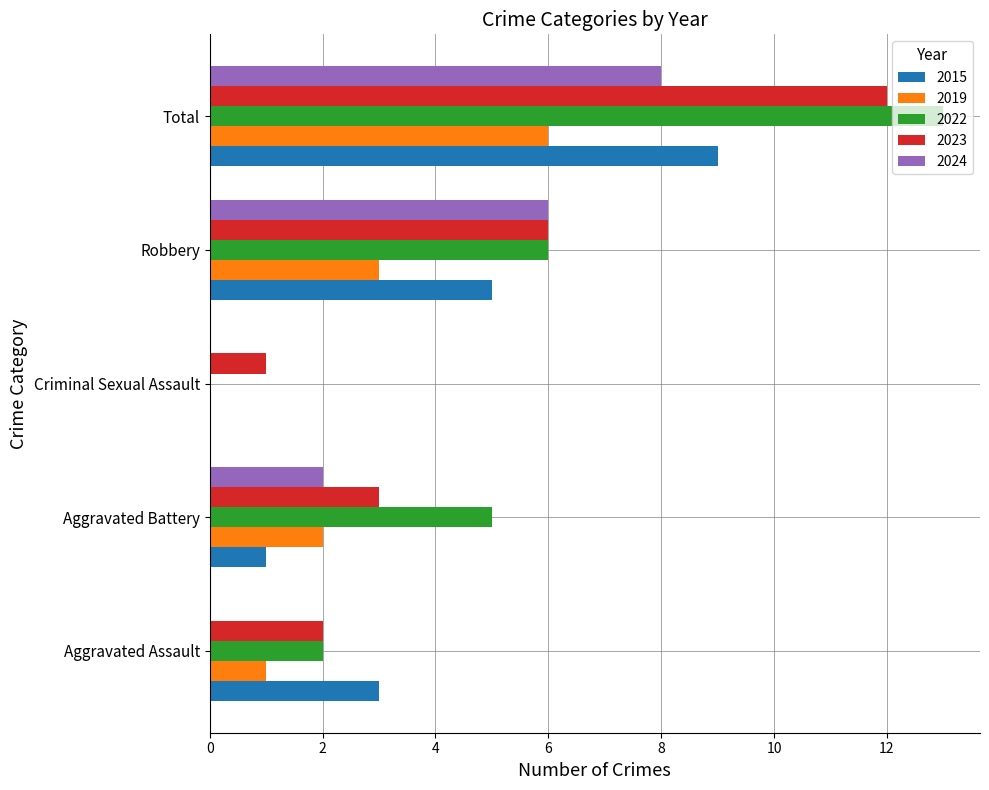

Count the number of data series in this chart.

5